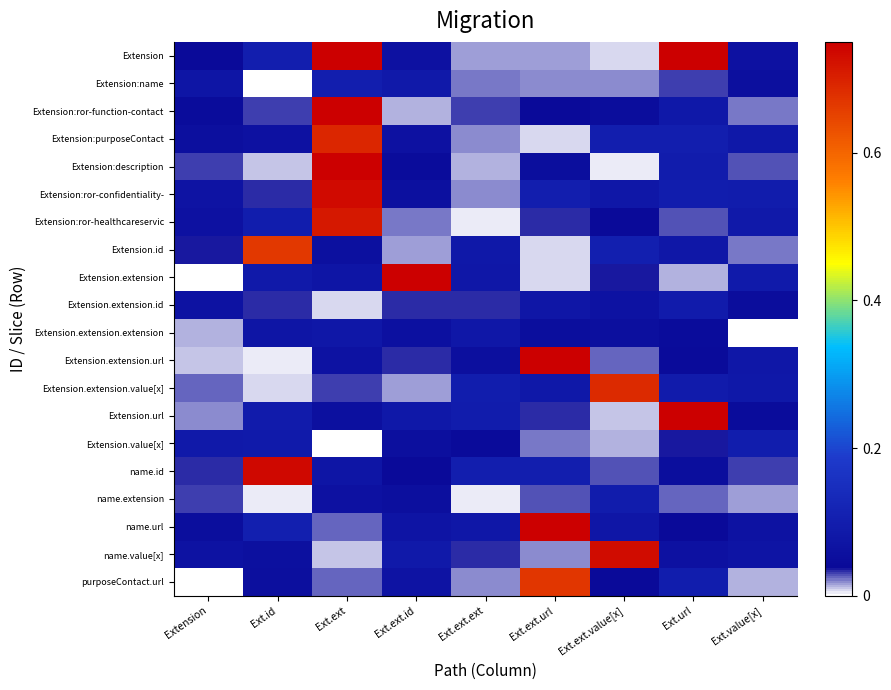

How many distinct data groups are displayed?

20